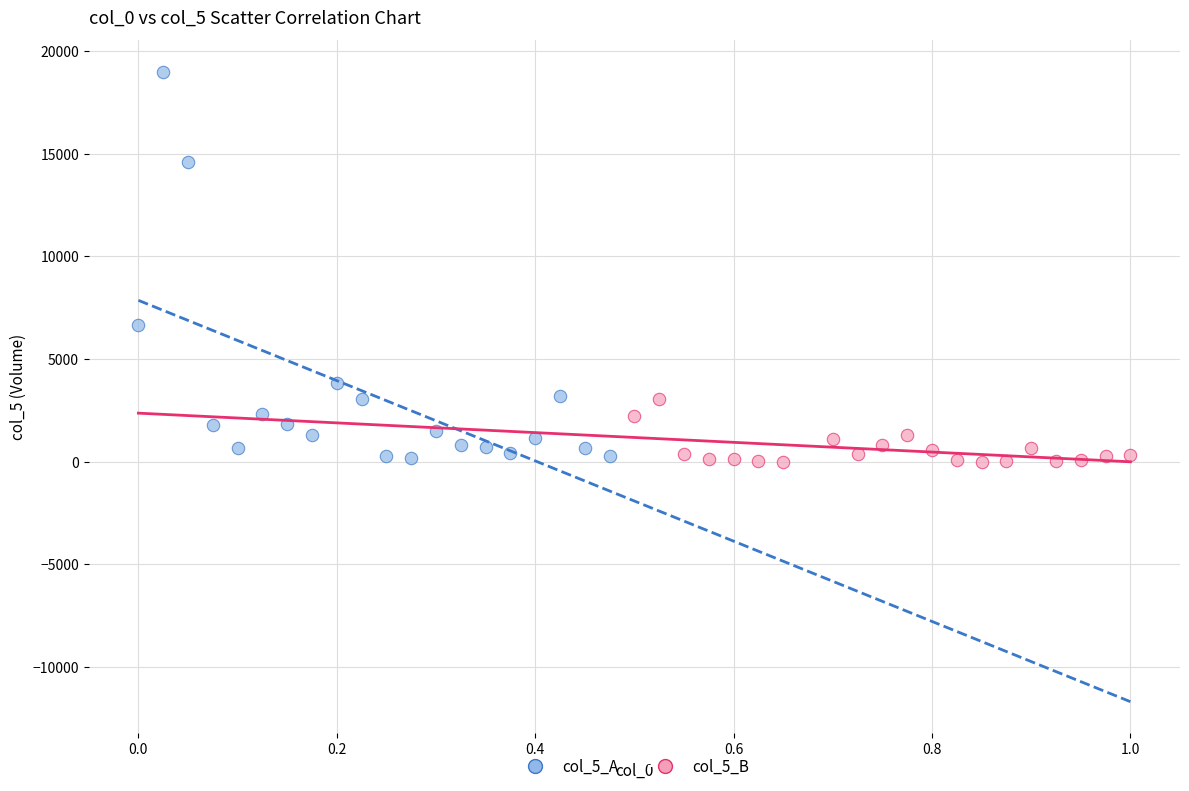

What are all the series names shown in the legend?

col_5_A, col_5_B